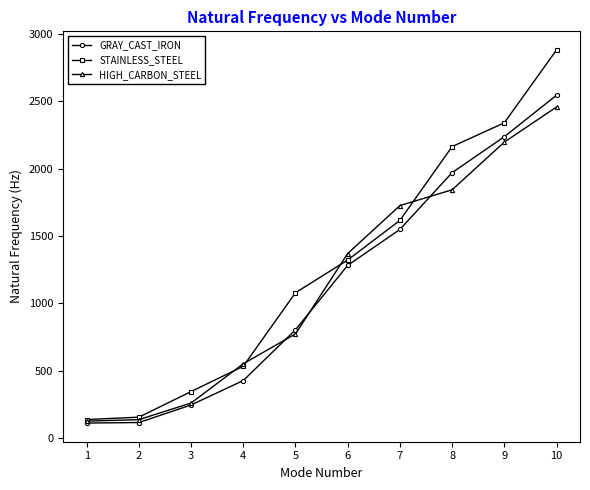

True or false: HIGH_CARBON_STEEL has more than 2 interior local peaks.

False